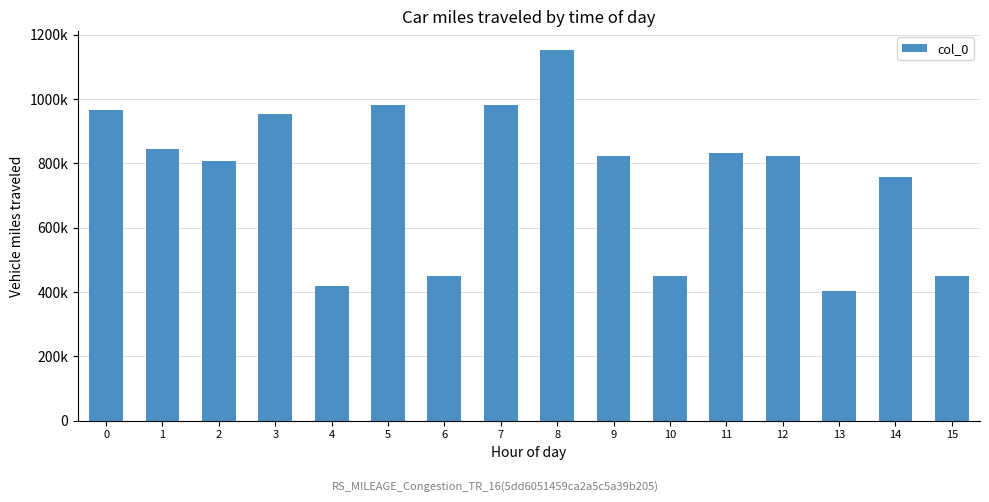

Reading left to right, what are all the values shown in this chart?

0=967259	1=846318	2=806835	3=954400	4=420222	5=981322	6=451226	7=980949	8=1153413	9=821729	10=450854	11=832939	12=823604	13=403207	14=757388	15=450925